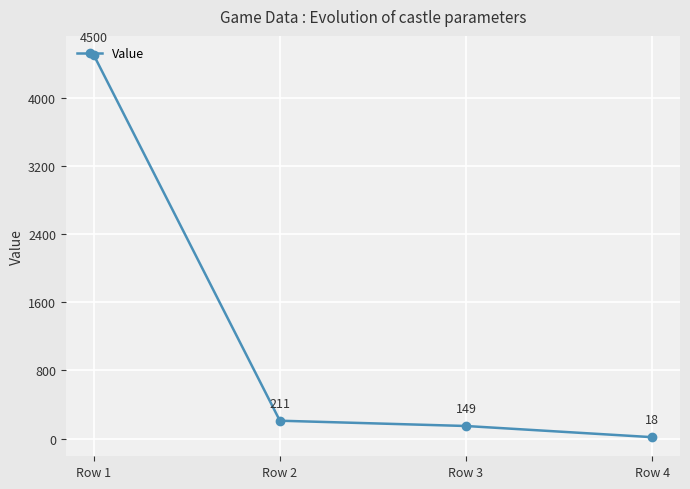

Which has a higher value, Row 2 or Row 1?

Row 1